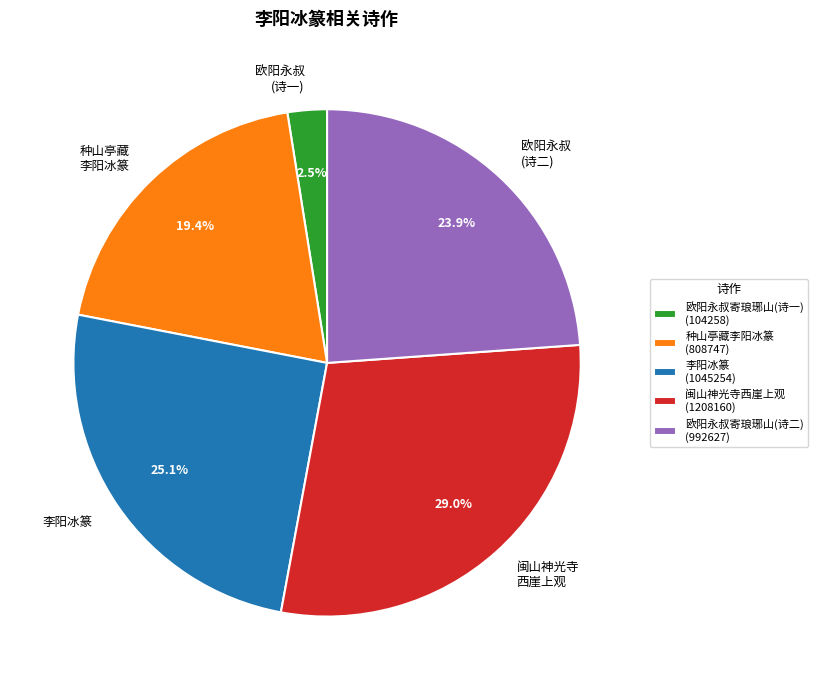

How many slices are in this pie chart?

5